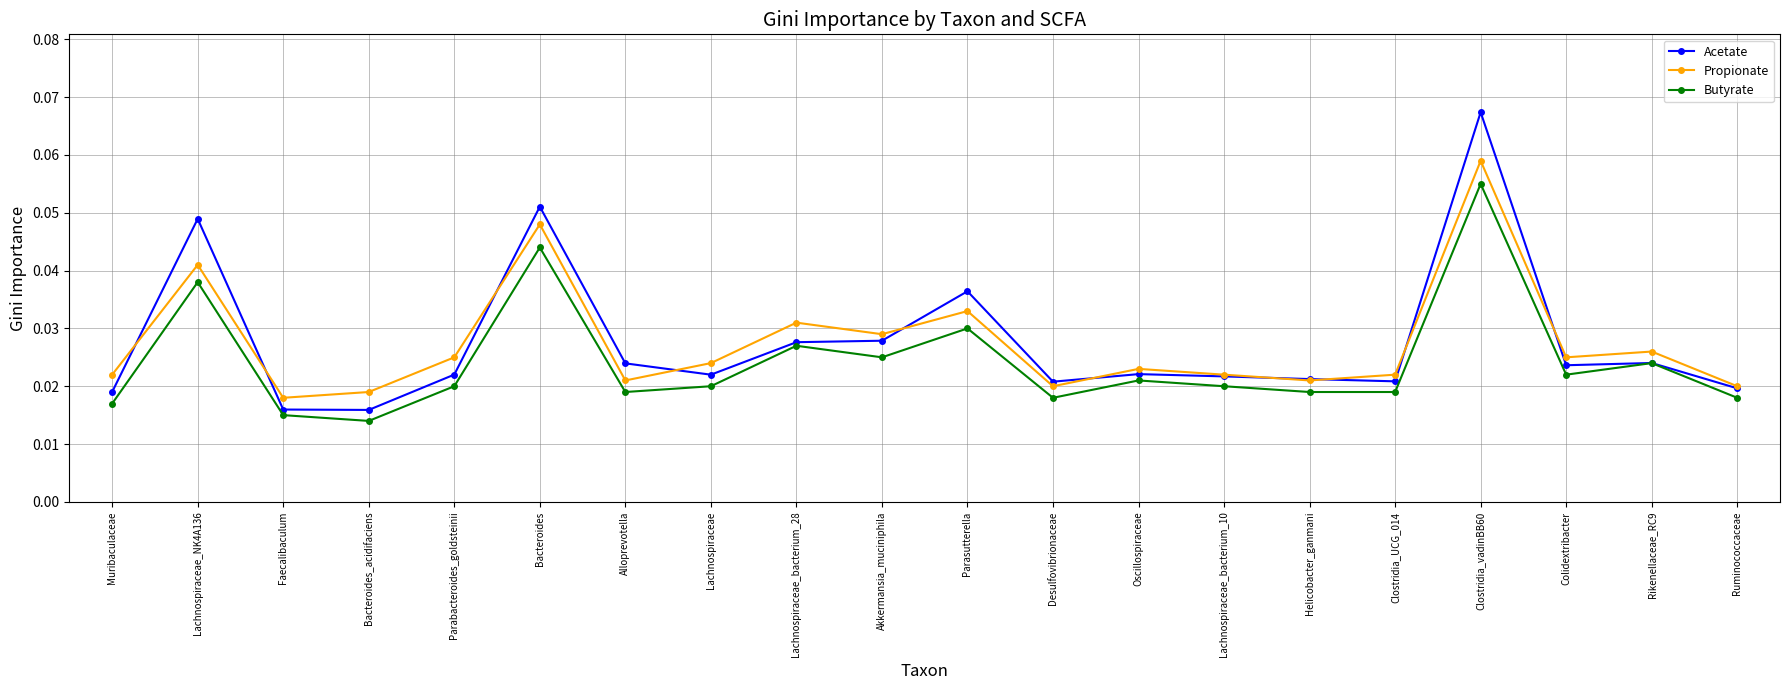

At which category does the chart reach its peak across all series?

Clostridia_vadinBB60